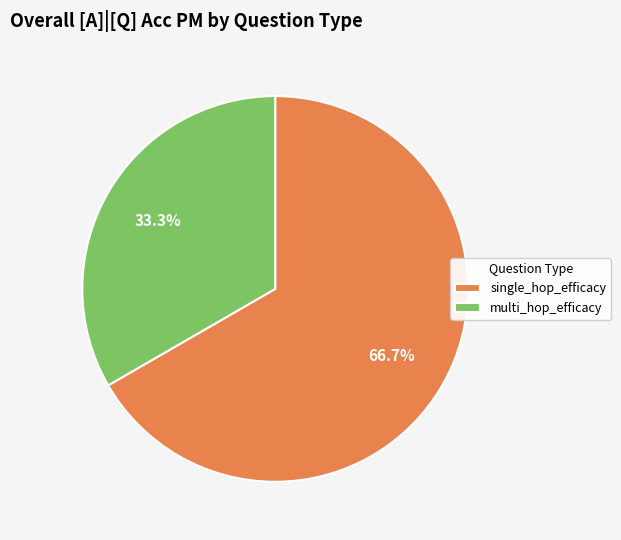

To the nearest percent, what portion does multi_hop_efficacy represent?

33%